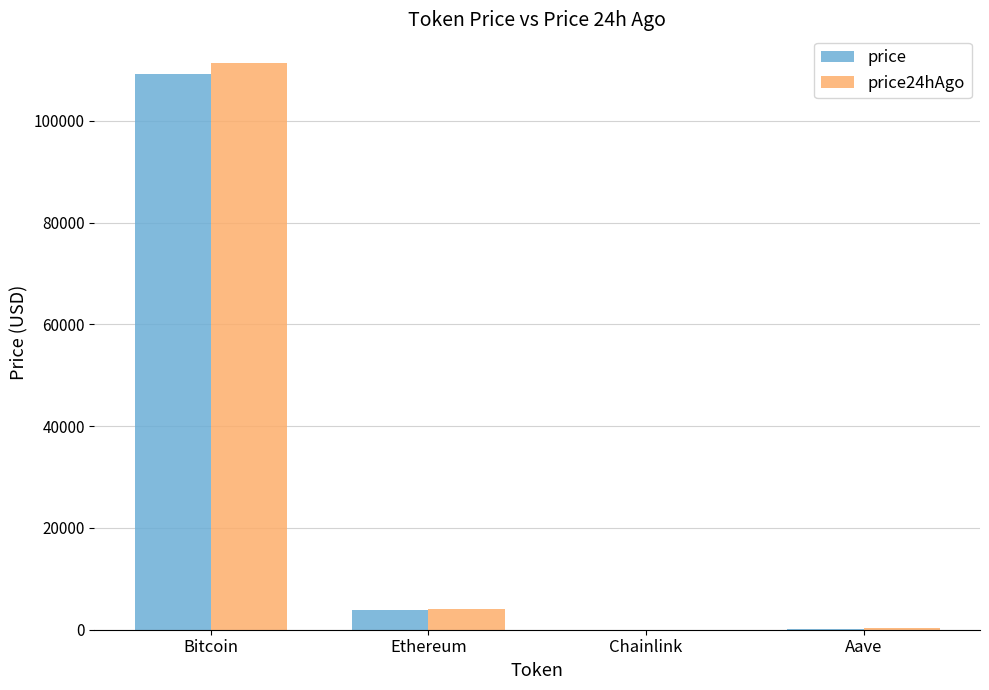

At which label does price reach its peak?

Bitcoin